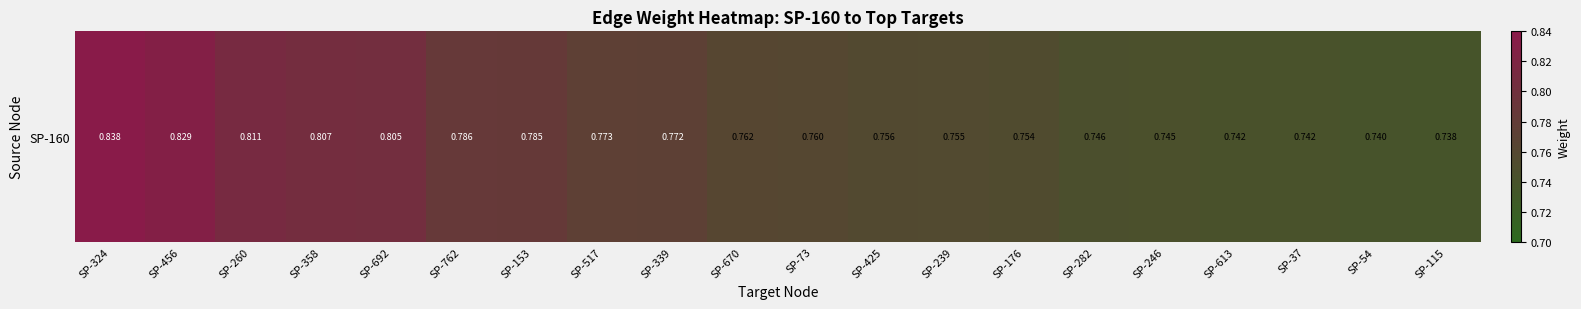

Rank the categories by value from highest to lowest.

SP-324, SP-456, SP-260, SP-358, SP-692, SP-762, SP-153, SP-517, SP-339, SP-670, SP-73, SP-425, SP-239, SP-176, SP-282, SP-246, SP-613, SP-37, SP-54, SP-115